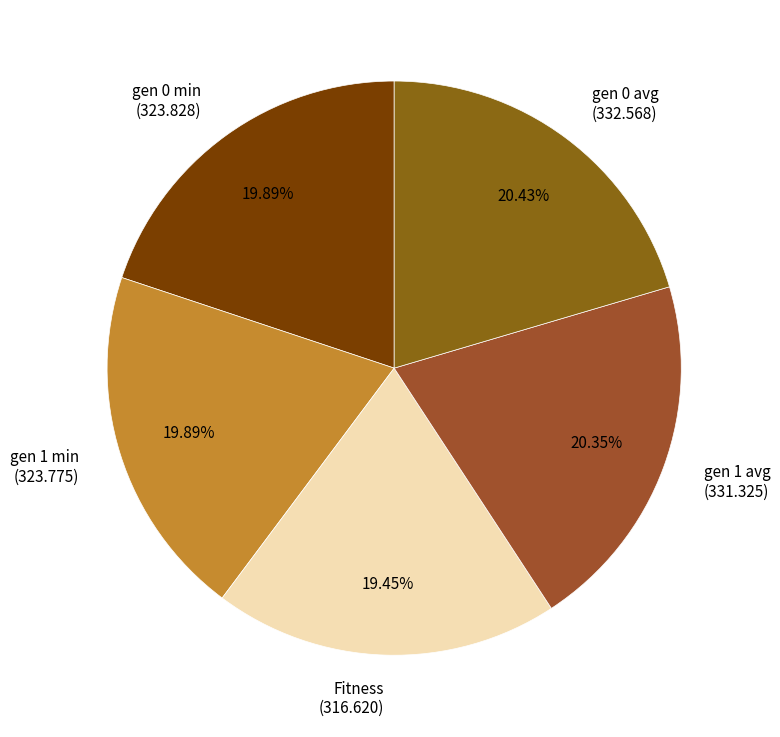

How many slices are in this pie chart?

5